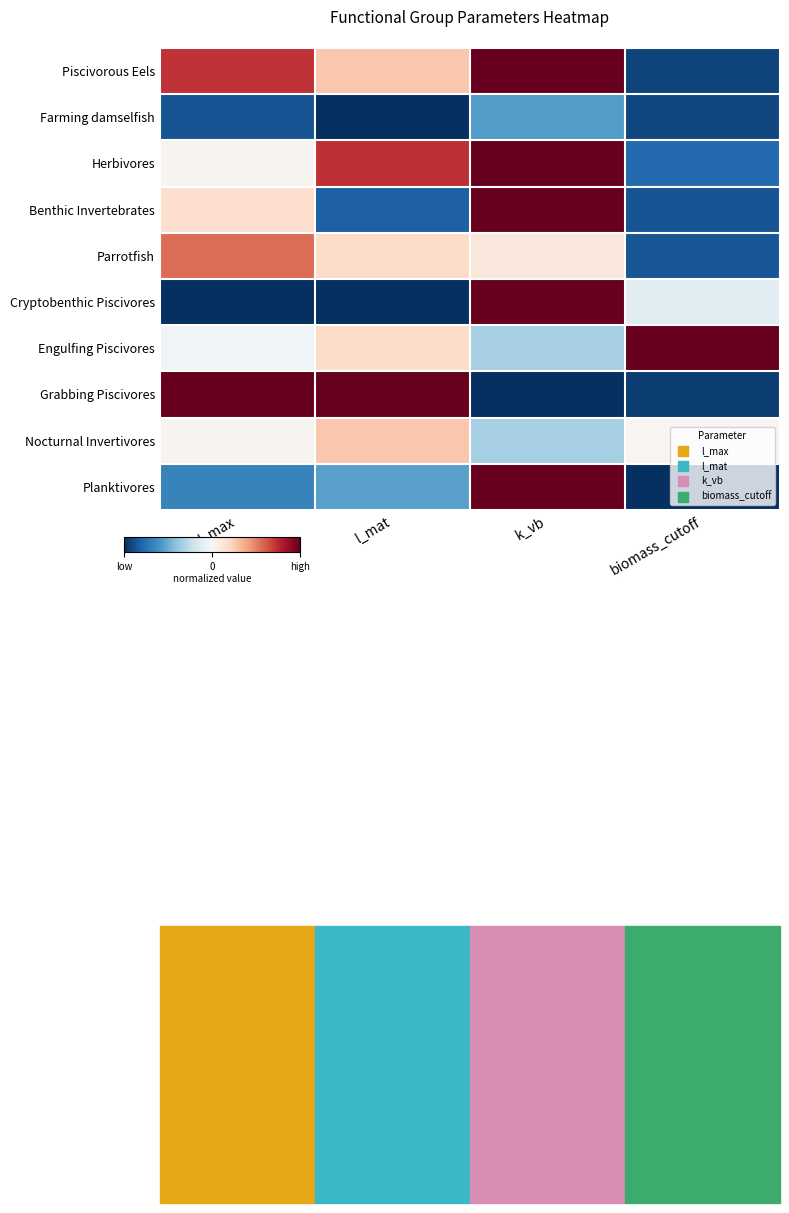

Reading left to right, transcribe all the data shown in this chart.

Piscivorous Eels: l_max=0.7	l_mat=0.3	k_vb=1.0	biomass_cutoff=-0.9
Farming damselfish: l_max=-0.9	l_mat=-1.0	k_vb=-0.6	biomass_cutoff=-0.9
Herbivores: l_max=0.0	l_mat=0.7	k_vb=1.0	biomass_cutoff=-0.8
Benthic Invertebrates: l_max=0.2	l_mat=-0.8	k_vb=1.0	biomass_cutoff=-0.9
Parrotfish: l_max=0.6	l_mat=0.2	k_vb=0.1	biomass_cutoff=-0.9
Cryptobenthic Piscivores: l_max=-1.0	l_mat=-1.0	k_vb=1.0	biomass_cutoff=-0.1
Engulfing Piscivores: l_max=-0.0	l_mat=0.2	k_vb=-0.3	biomass_cutoff=1.0
Grabbing Piscivores: l_max=1.0	l_mat=1.0	k_vb=-1.0	biomass_cutoff=-0.9
Nocturnal Invertivores: l_max=0.0	l_mat=0.3	k_vb=-0.3	biomass_cutoff=0.0
Planktivores: l_max=-0.7	l_mat=-0.5	k_vb=1.0	biomass_cutoff=-1.0